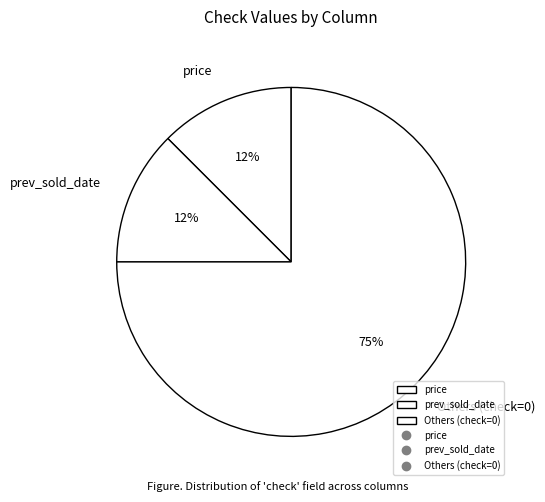

Is there any slice that represents more than half of the pie?

Yes